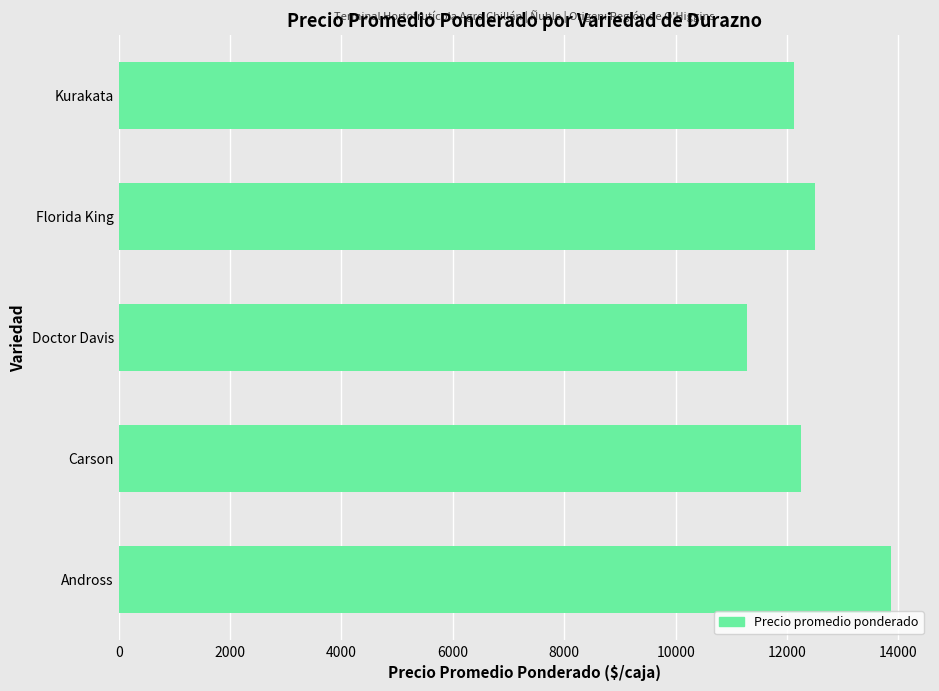

Is it true that the value at Florida King is 2816?

False